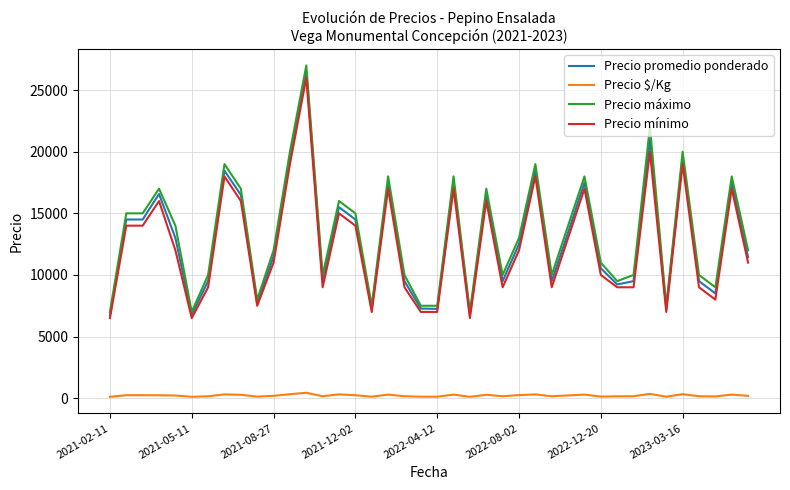

Which series has the largest range (max minus min)?

Precio máximo